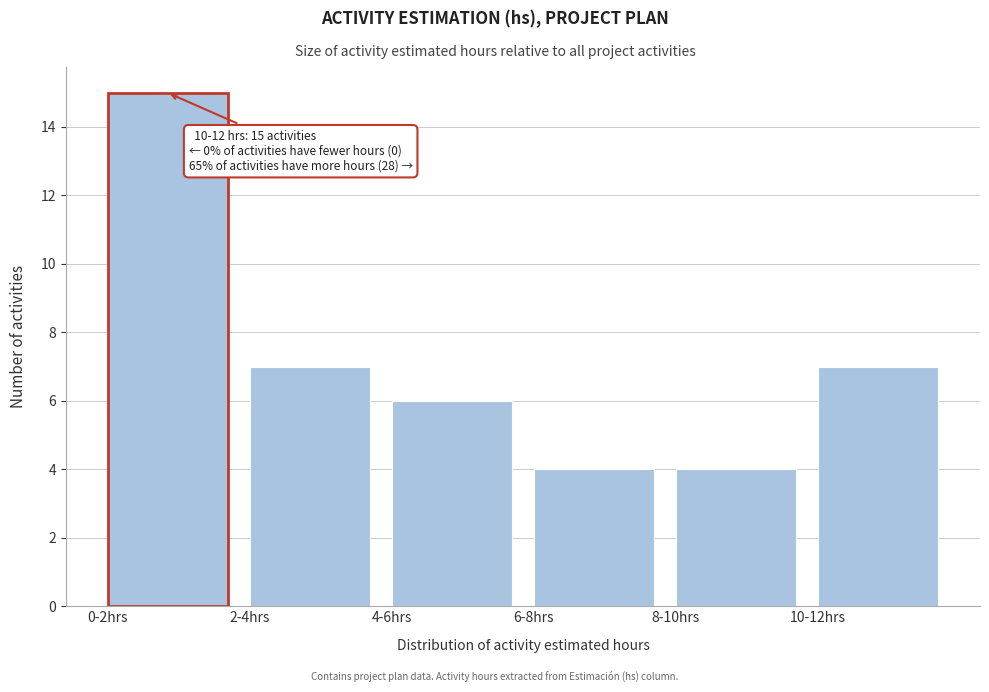

Reading right to left, extract all data points from this chart.

10-12hrs=7	8-10hrs=4	6-8hrs=4	4-6hrs=6	2-4hrs=7	0-2hrs=15